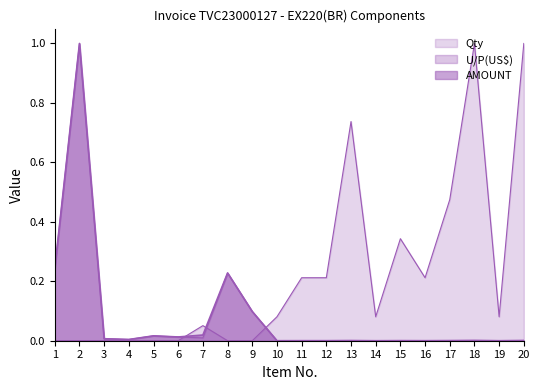

At how many categories does at least one series exceed 0?

20